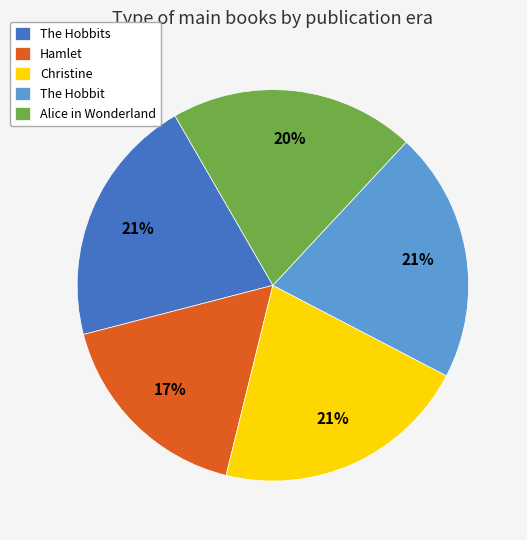

What percentage is the The Hobbits slice, to the nearest percent?

21%